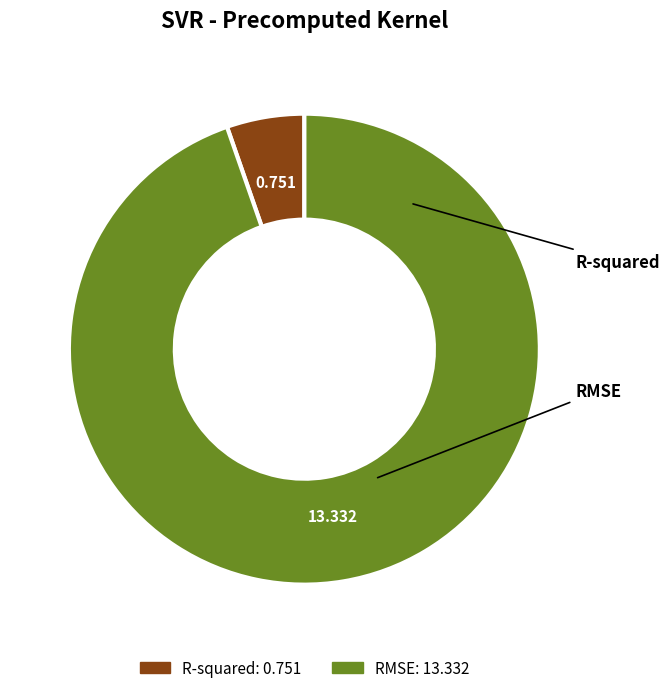

How many slices are in this pie chart?

2